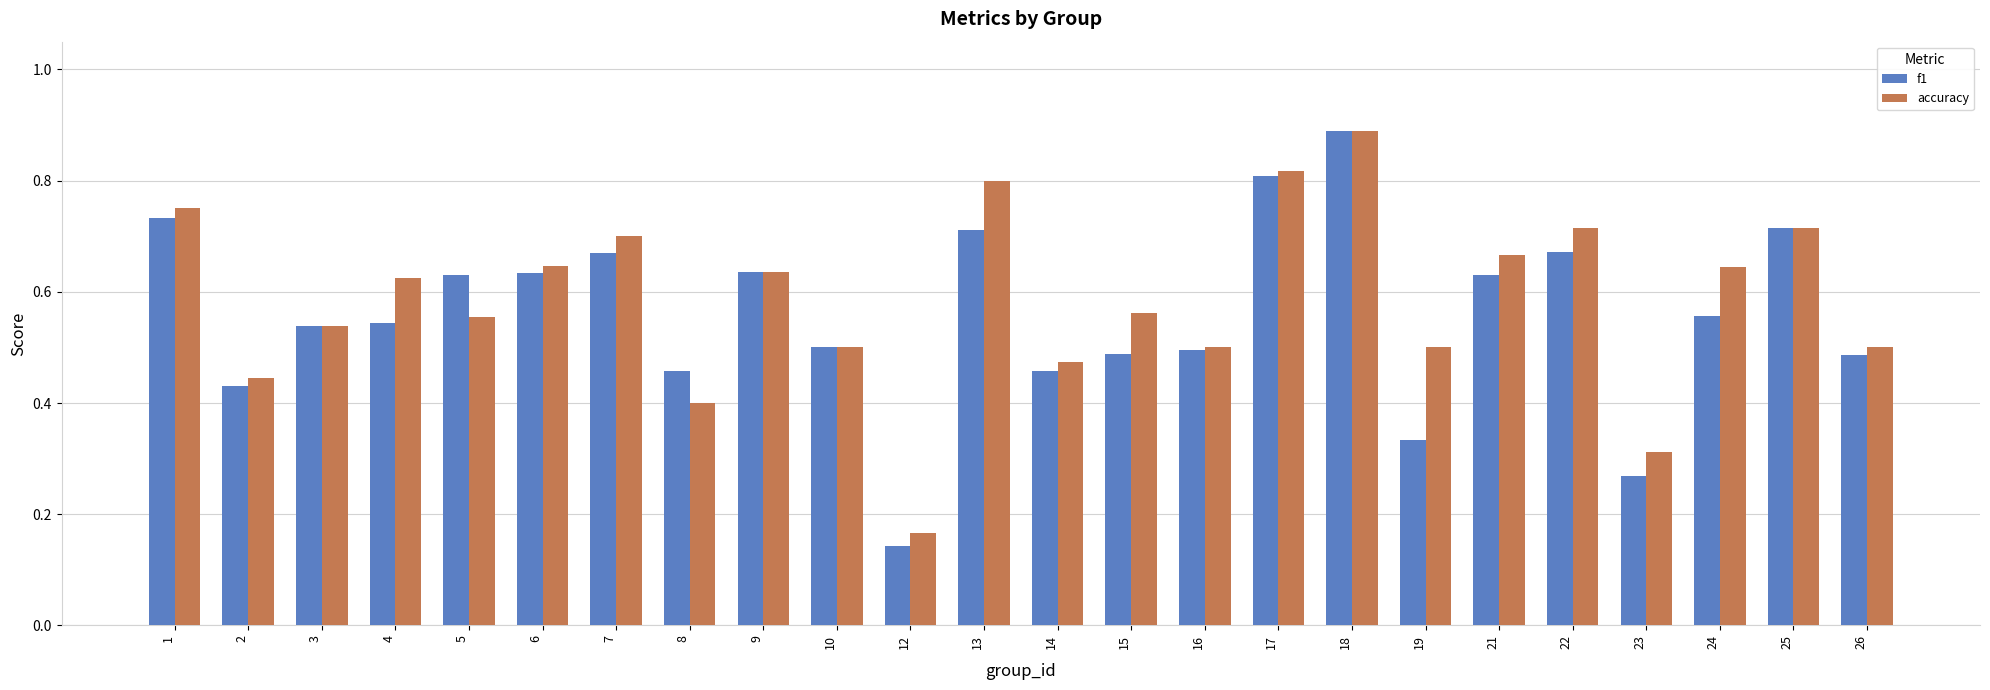

How many accuracy values are between 0 and 1?

24